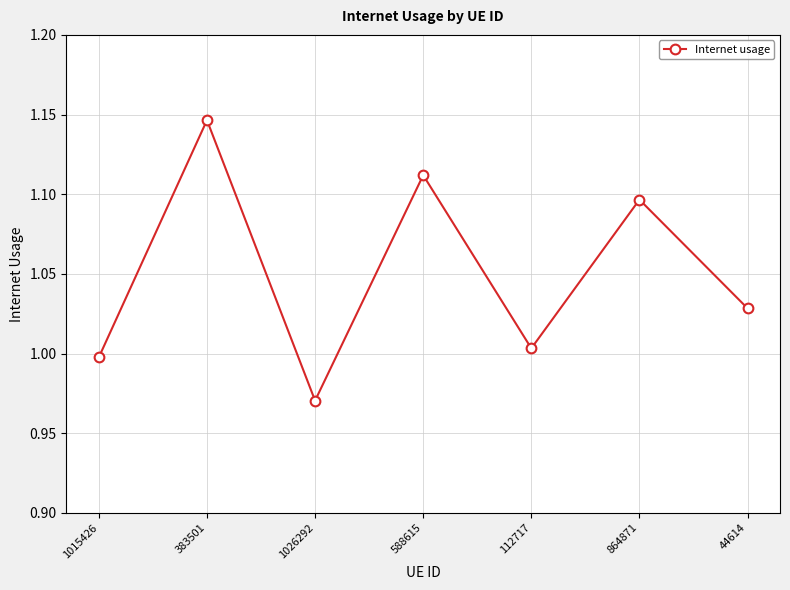

Which has a higher value, 1015426 or 1026292?

1015426